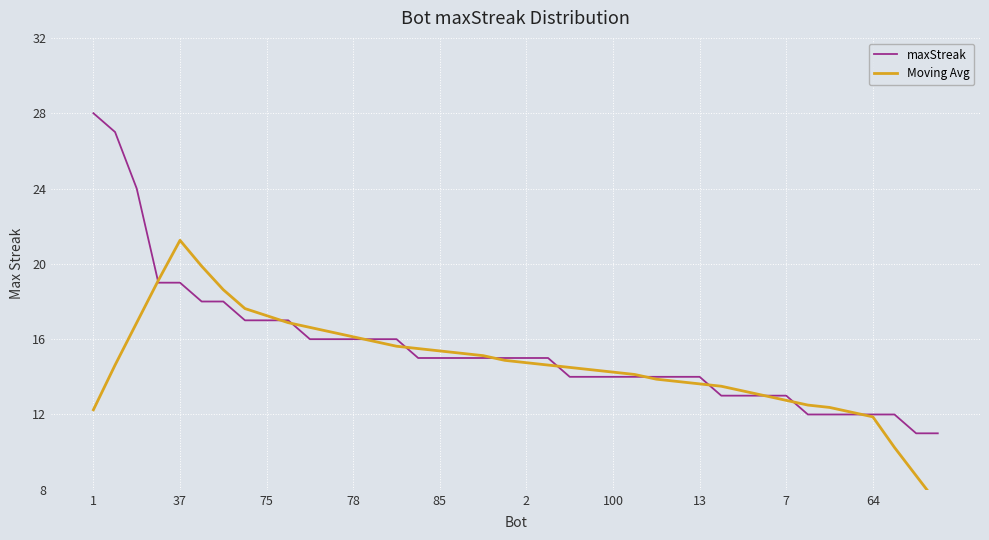

At 23, list the series in order from smallest to largest.

maxStreak, Moving Avg